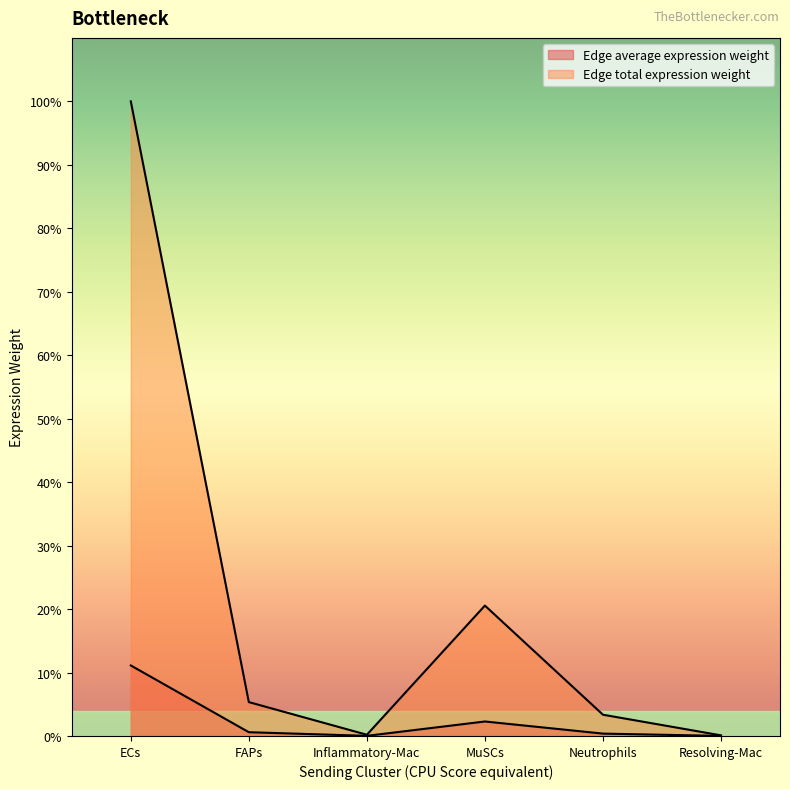

Rank the series by their average value, from highest to lowest.

Edge total expression weight, Edge average expression weight